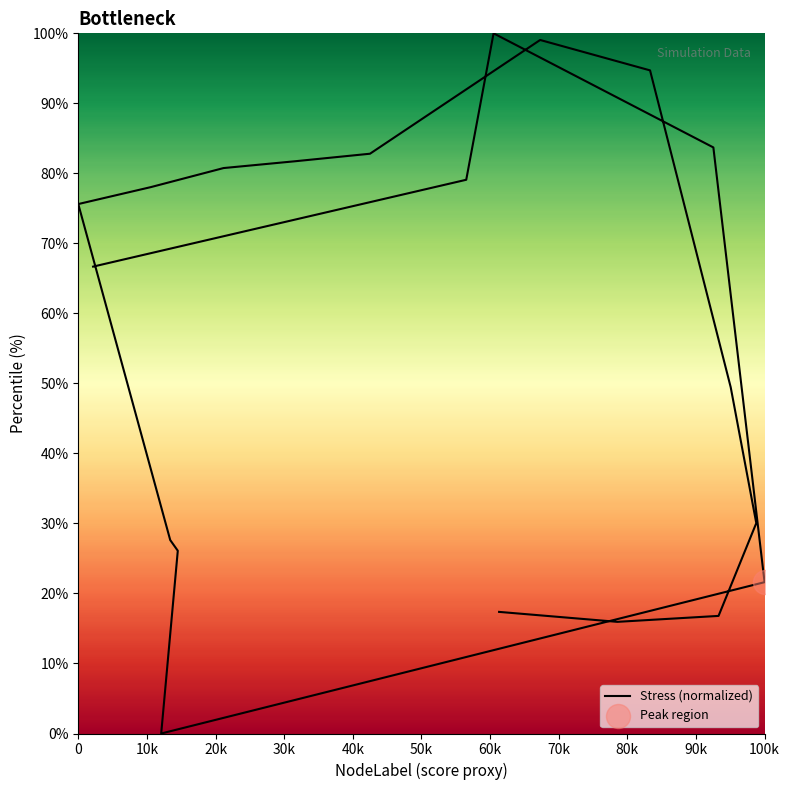

Which has a higher value, 3 or 12?

3